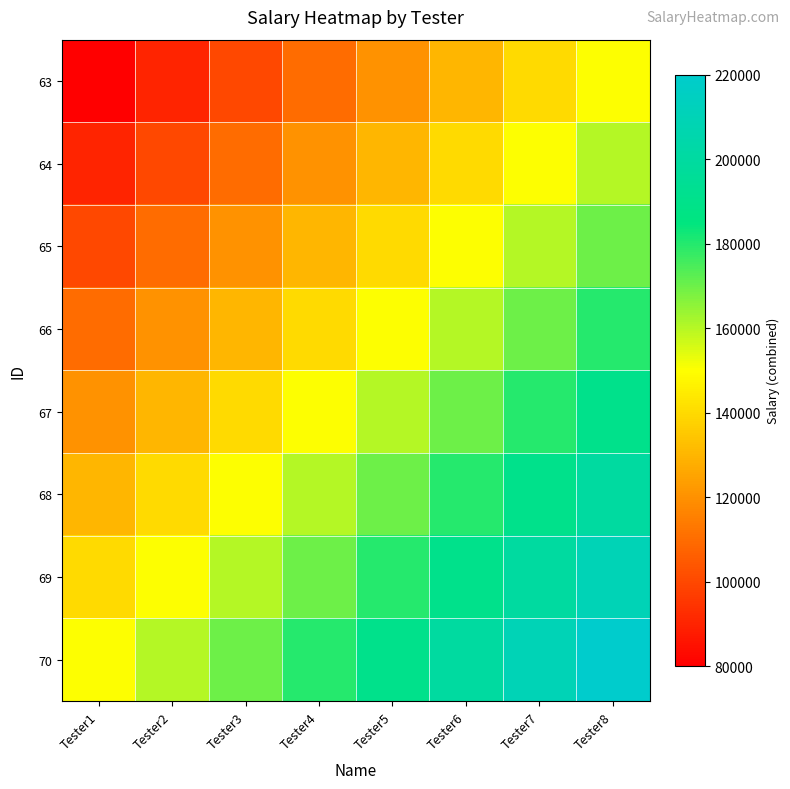

Reading left to right, what are all the values shown in this chart?

63: Tester1=80000	Tester2=90000	Tester3=100000	Tester4=110000	Tester5=120000	Tester6=130000	Tester7=140000	Tester8=150000
64: Tester1=90000	Tester2=100000	Tester3=110000	Tester4=120000	Tester5=130000	Tester6=140000	Tester7=150000	Tester8=160000
65: Tester1=100000	Tester2=110000	Tester3=120000	Tester4=130000	Tester5=140000	Tester6=150000	Tester7=160000	Tester8=170000
66: Tester1=110000	Tester2=120000	Tester3=130000	Tester4=140000	Tester5=150000	Tester6=160000	Tester7=170000	Tester8=180000
67: Tester1=120000	Tester2=130000	Tester3=140000	Tester4=150000	Tester5=160000	Tester6=170000	Tester7=180000	Tester8=190000
68: Tester1=130000	Tester2=140000	Tester3=150000	Tester4=160000	Tester5=170000	Tester6=180000	Tester7=190000	Tester8=200000
69: Tester1=140000	Tester2=150000	Tester3=160000	Tester4=170000	Tester5=180000	Tester6=190000	Tester7=200000	Tester8=210000
70: Tester1=150000	Tester2=160000	Tester3=170000	Tester4=180000	Tester5=190000	Tester6=200000	Tester7=210000	Tester8=220000